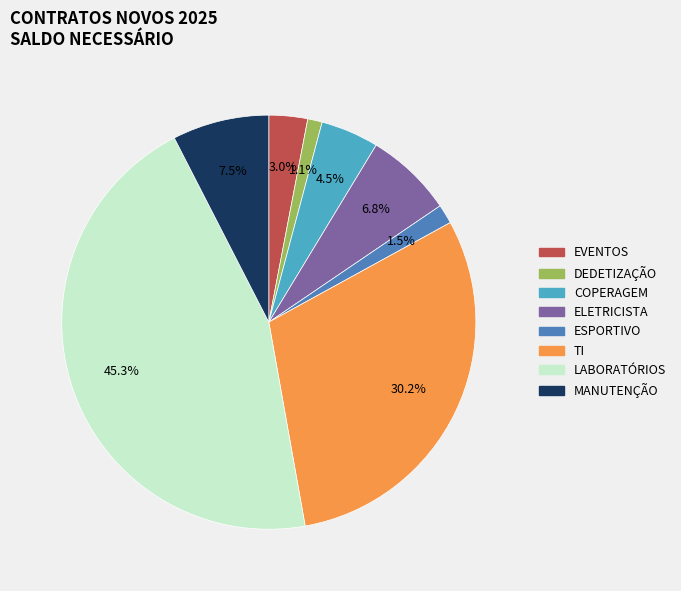

What percentage is the DEDETIZAÇÃO slice, to the nearest percent?

1%